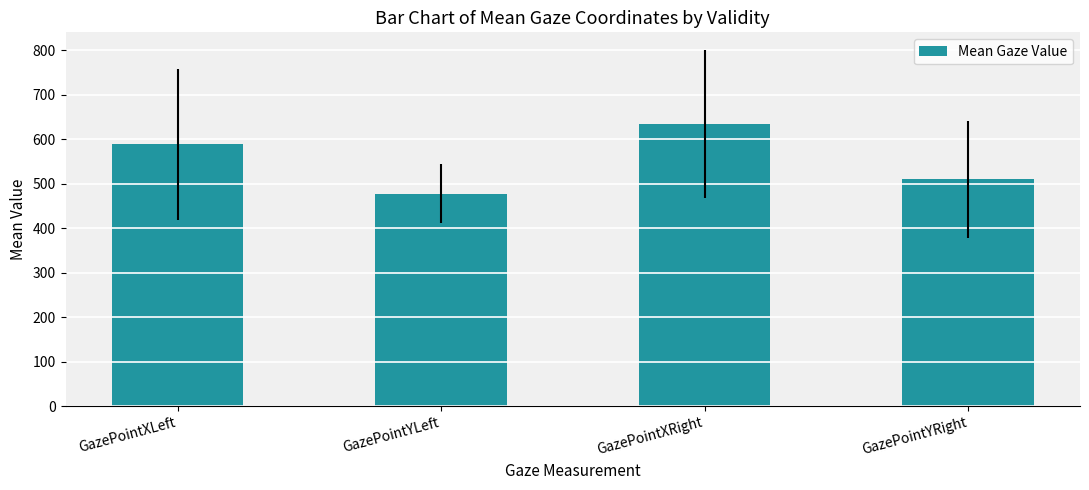

Rank the categories by value from highest to lowest.

GazePointXRight, GazePointXLeft, GazePointYRight, GazePointYLeft